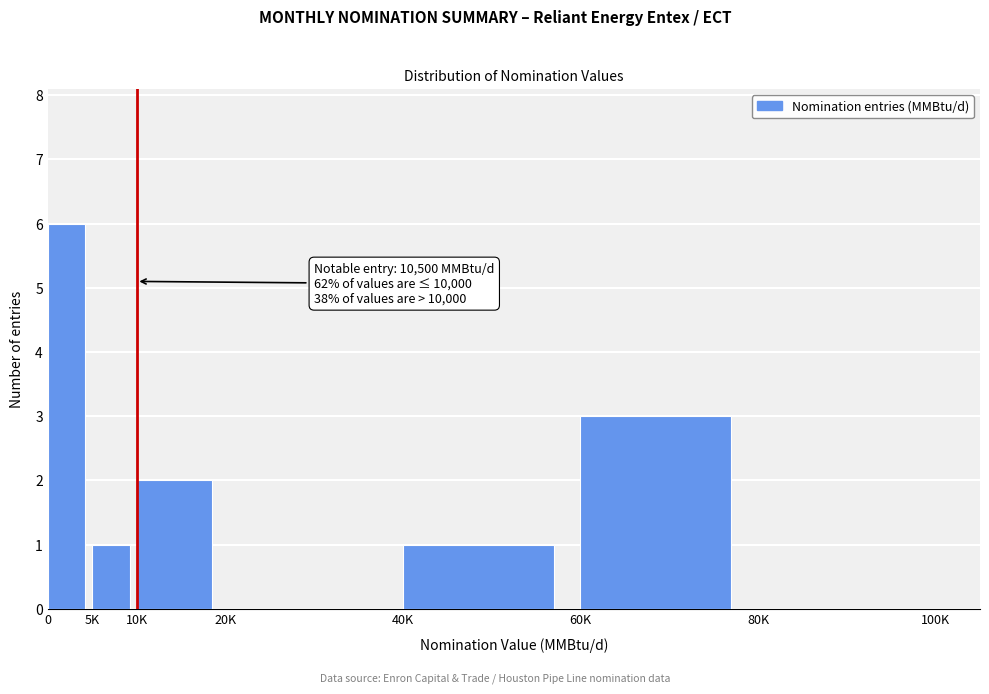

Reading left to right, what are all the values shown in this chart?

0=6	5K=1	10K=2	20K=0	40K=1	60K=3	80K=0